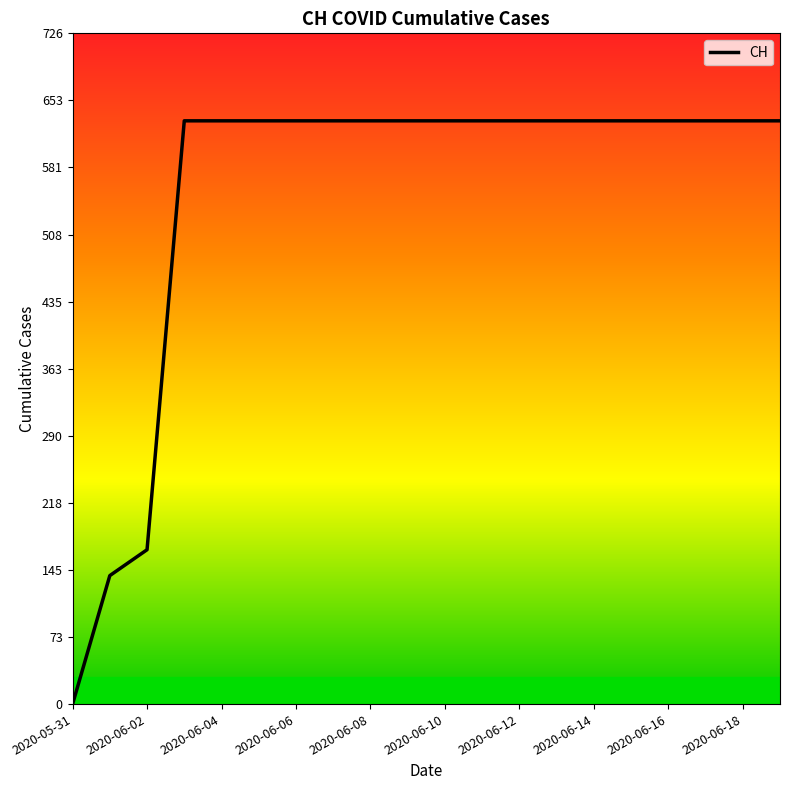

What is the greatest value displayed?

631